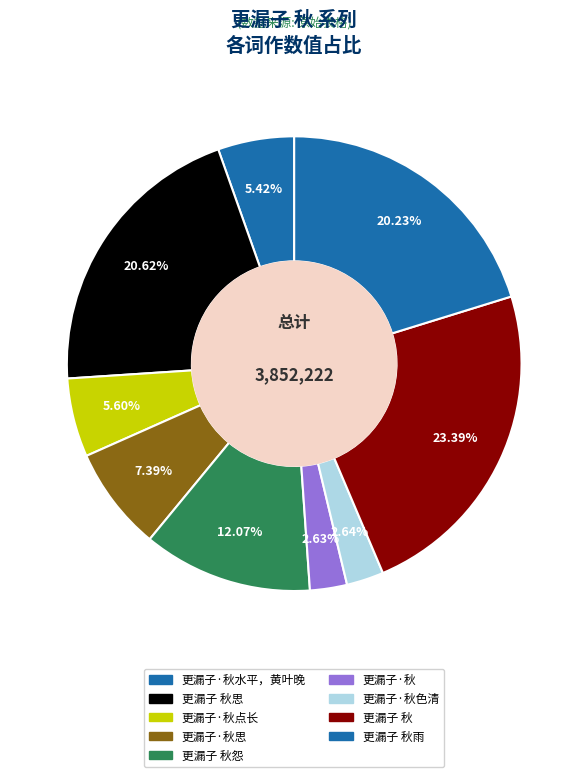

Is it true that 更漏子·秋 is 3% of the pie?

True